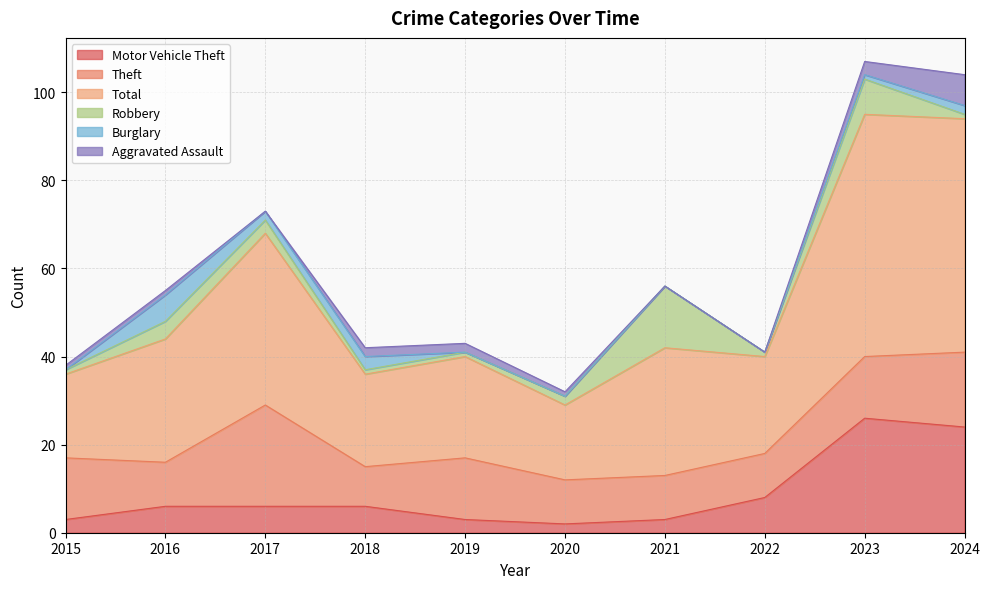

Reading left to right, list all the values displayed in this chart.

Motor Vehicle Theft: 3	6	6	6	3	2	3	8	26	24
Theft: 14	10	23	9	14	10	10	10	14	17
Total: 19	28	39	21	23	17	29	22	55	53
Robbery: 1	4	3	1	1	2	14	1	8	1
Burglary: 0	6	2	3	0	0	0	0	1	2
Aggravated Assault: 1	1	0	2	2	1	0	0	3	7